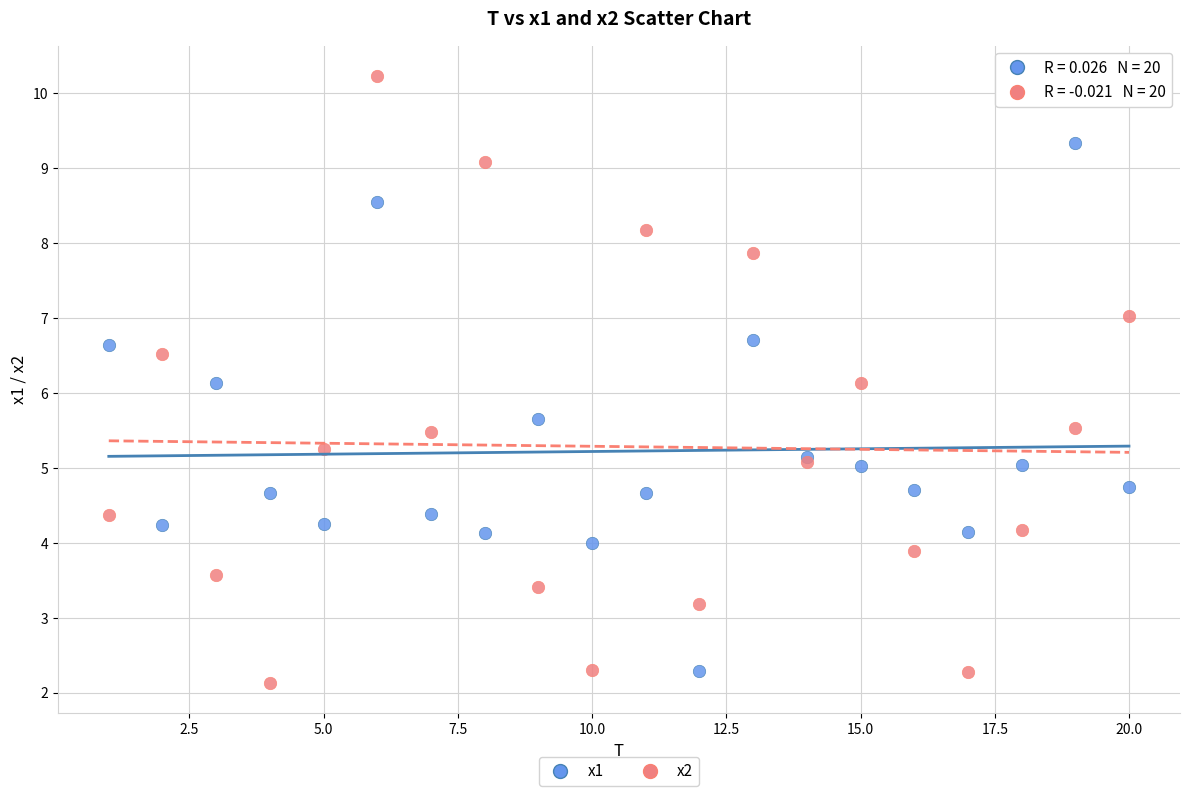

Which series has the widest spread of Y values?

x2